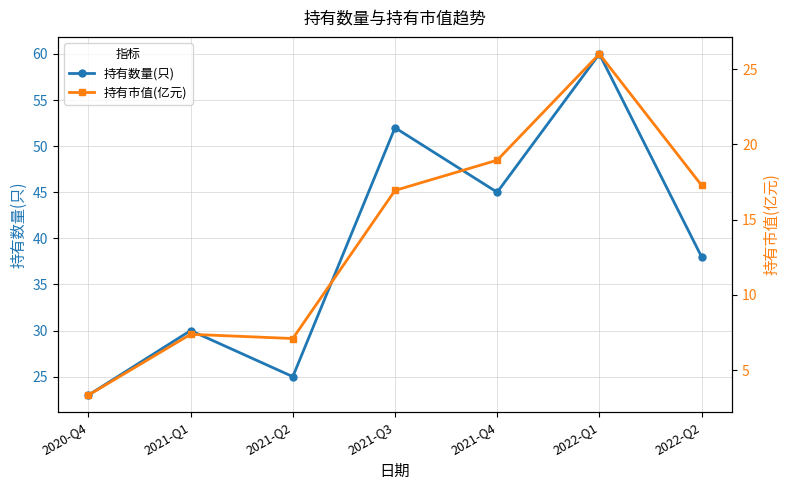

The value of 持有数量(只) at 2021-Q2 is 8.2. True or false?

False